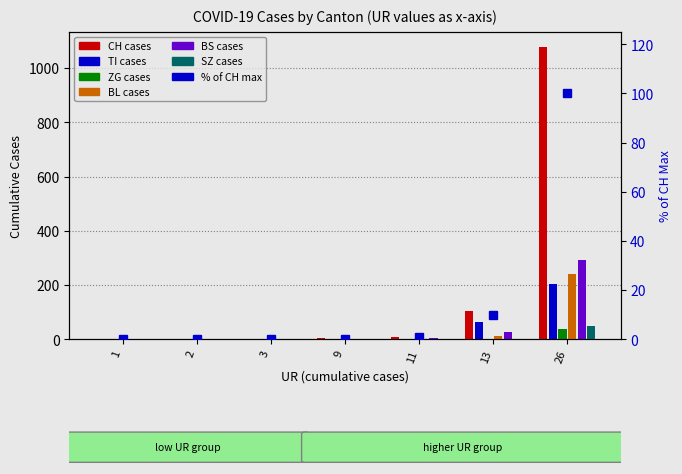

Reading right to left, what are all the values shown in this chart?

CH: 26=1079	13=105	11=8	9=3	3=1	2=0	1=0
TI: 26=202	13=62	11=0	9=0	3=0	2=0	1=0
ZG: 26=39	13=1	11=0	9=0	3=0	2=0	1=0
BL: 26=242	13=13	11=2	9=0	3=0	2=0	1=0
BS: 26=292	13=25	11=4	9=0	3=0	2=0	1=0
SZ: 26=48	13=0	11=0	9=0	3=0	2=0	1=0